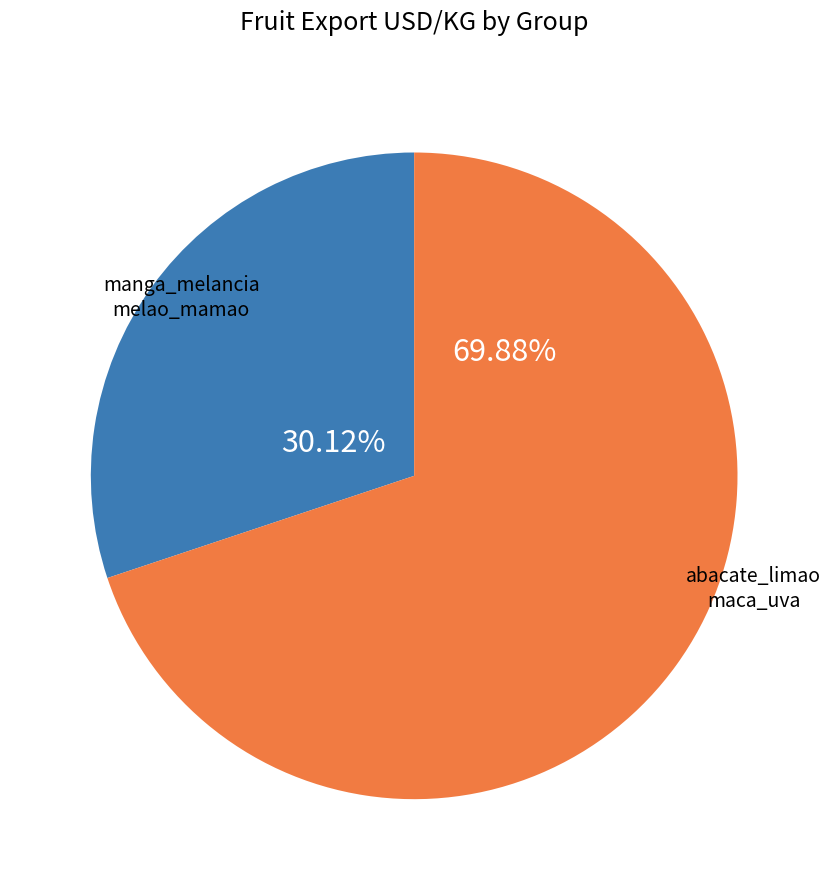

Does any single category account for the majority?

Yes